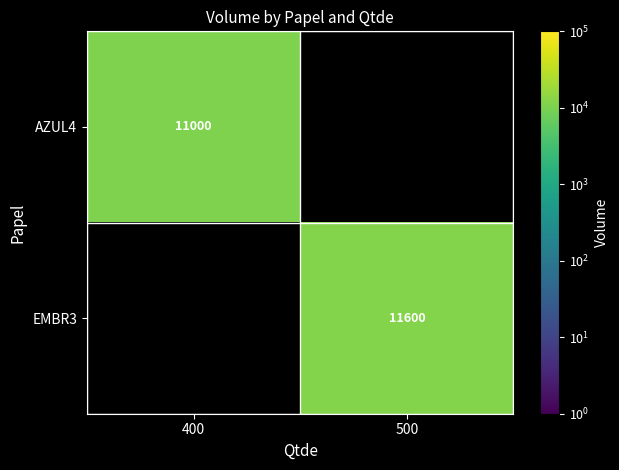

The EMBR3 series shows 11600 at 500. True or false?

True